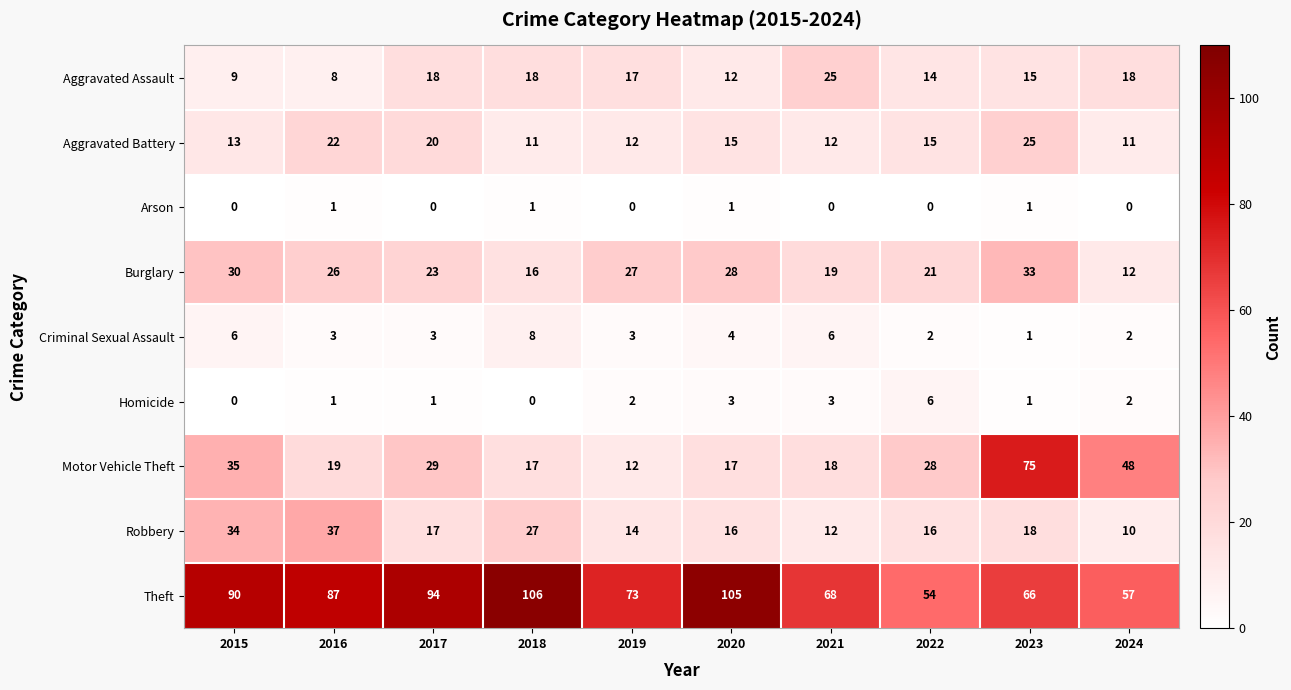

At which category is the sum across all series the highest?

2023